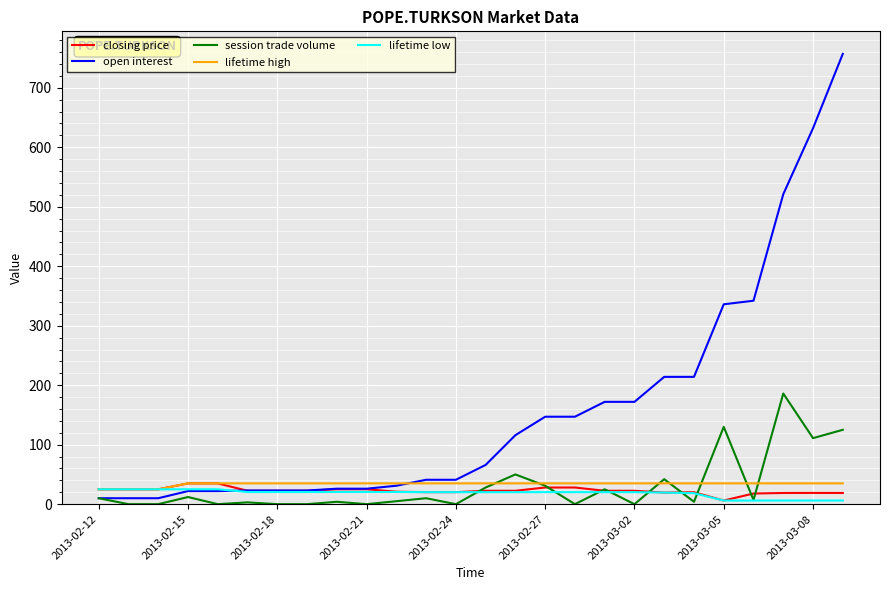

Which series has the largest total across all categories?

open interest